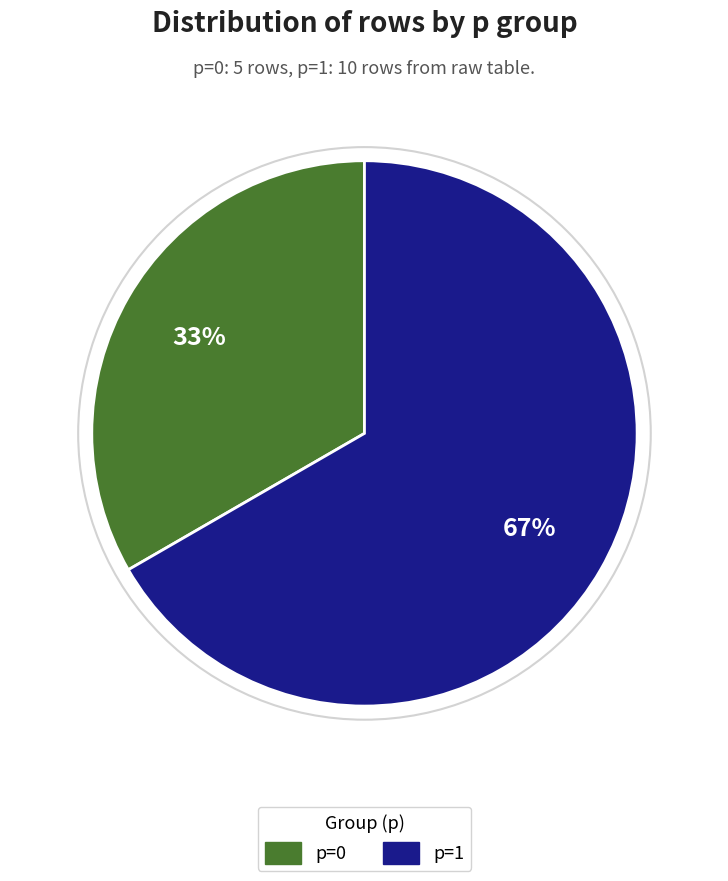

Combined, do p=1 and p=0 account for over 50%?

Yes